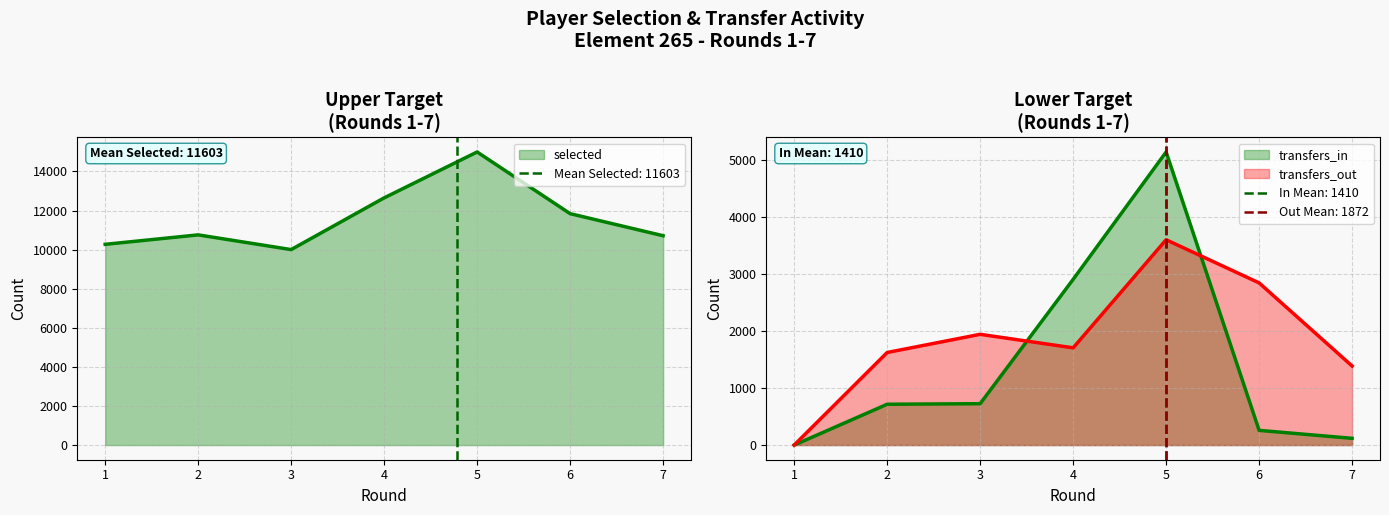

List the labels in order of transfers_out value, largest first.

5, 6, 3, 4, 2, 7, 1